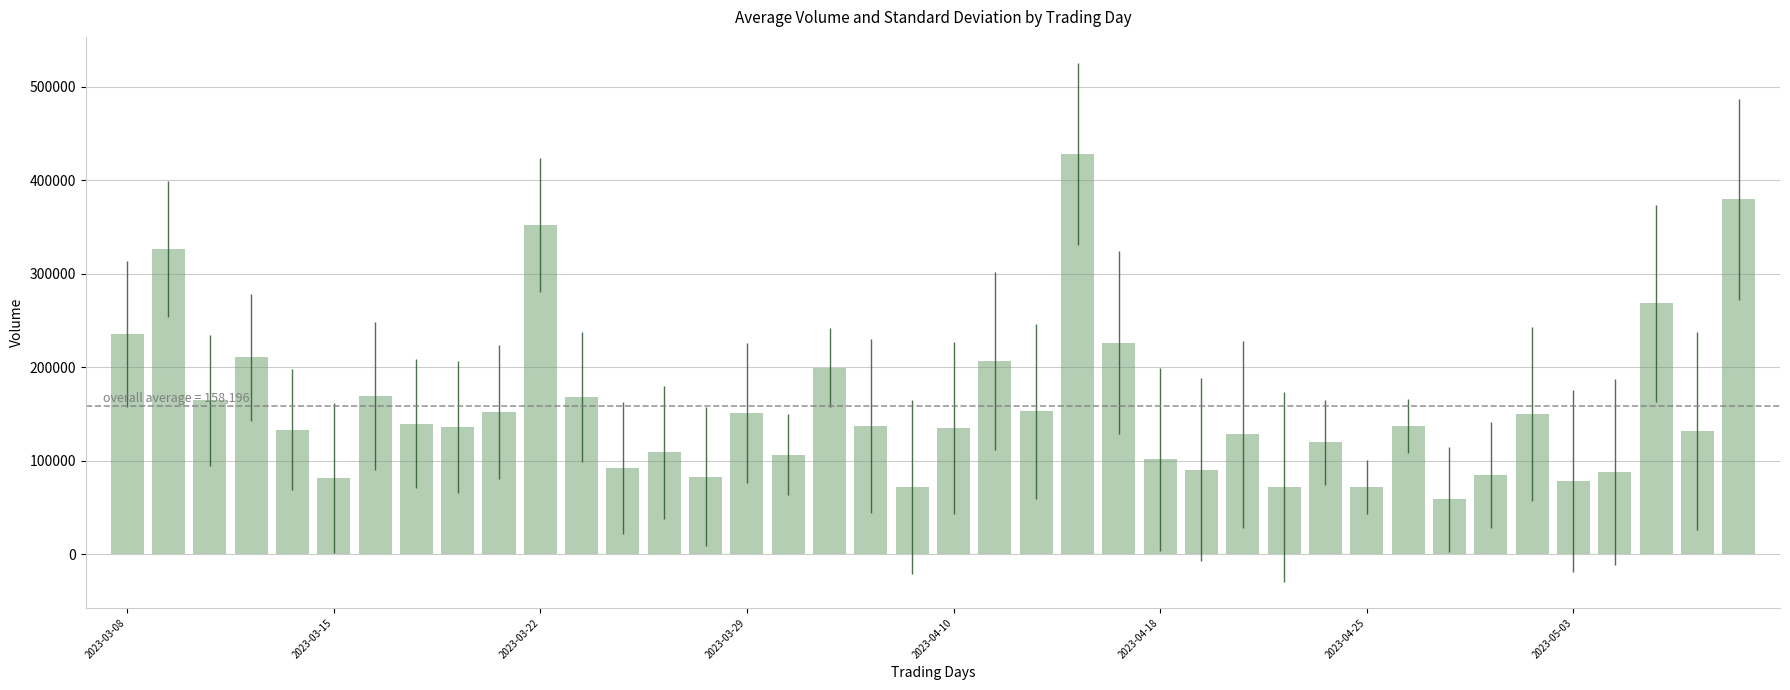

What is the minimum value shown in the chart?

58495